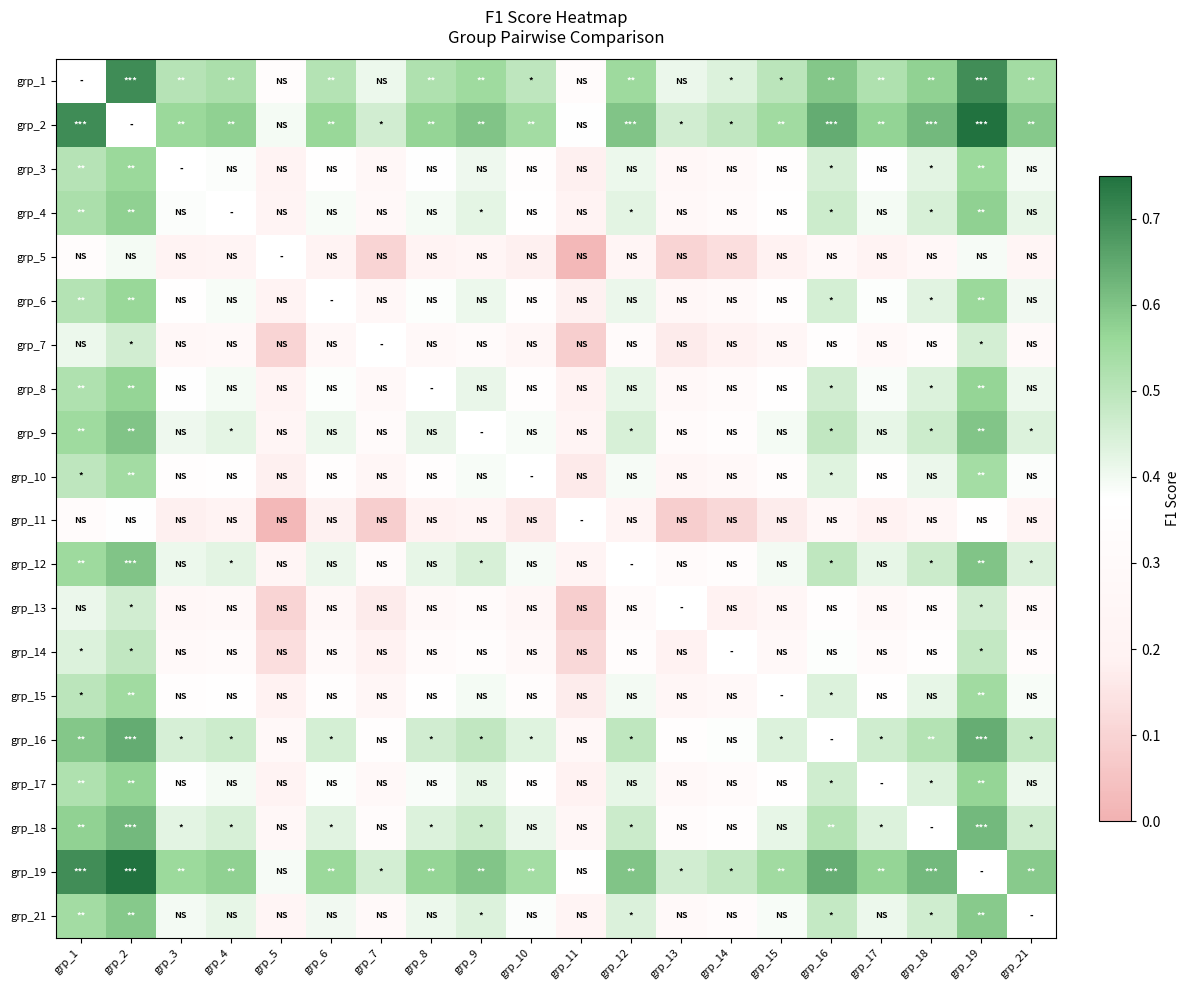

True or false: grp_18 has a value of 0.5 at grp_12.

True